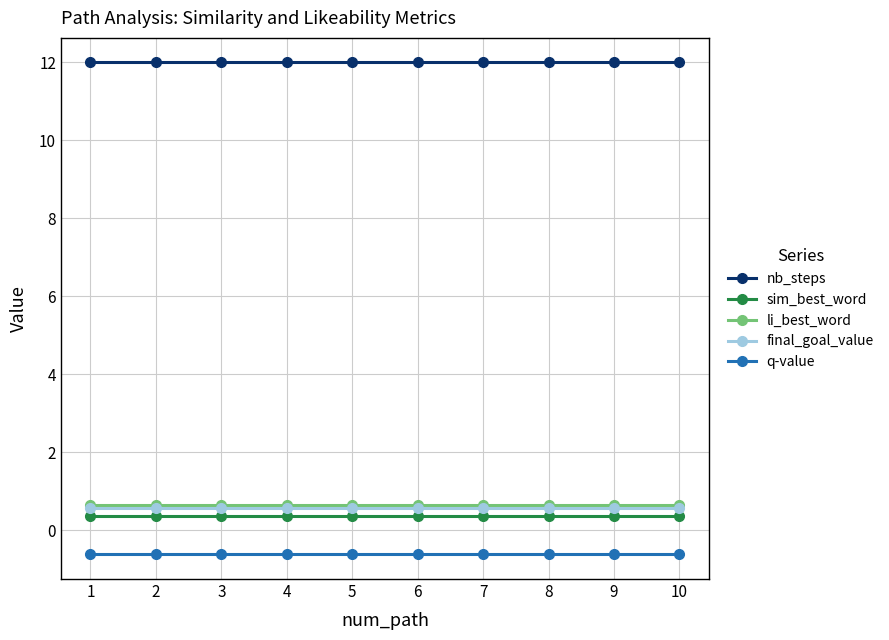

What is the greatest value displayed?

12.0